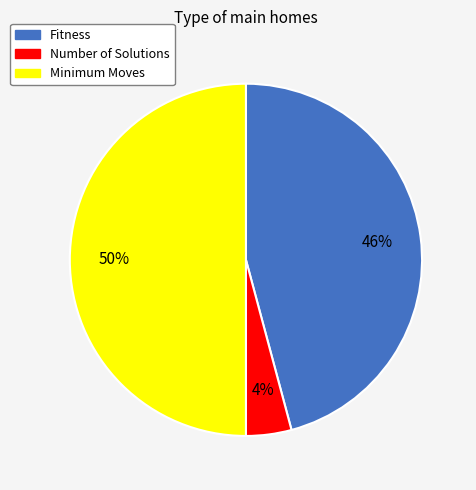

What is the smallest slice in the pie chart?

Number of Solutions 2